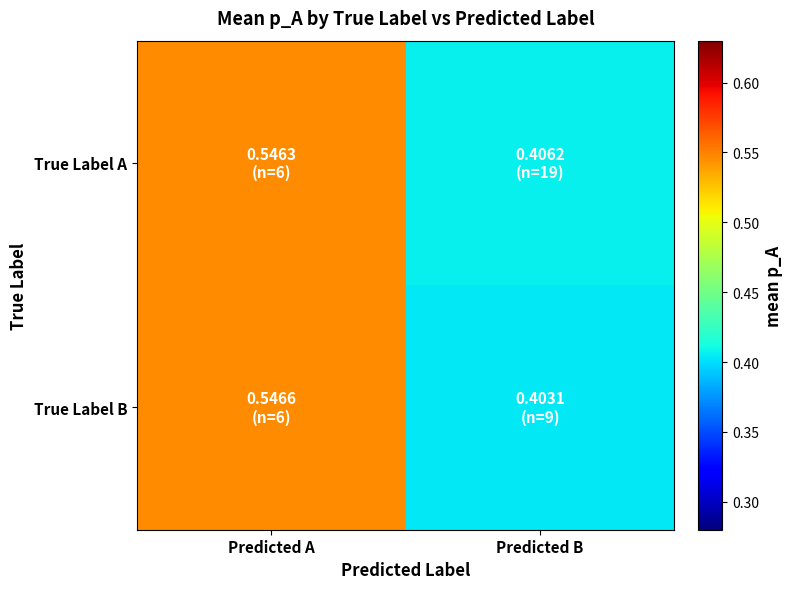

Which series changed the most between Predicted A and Predicted B?

True Label B